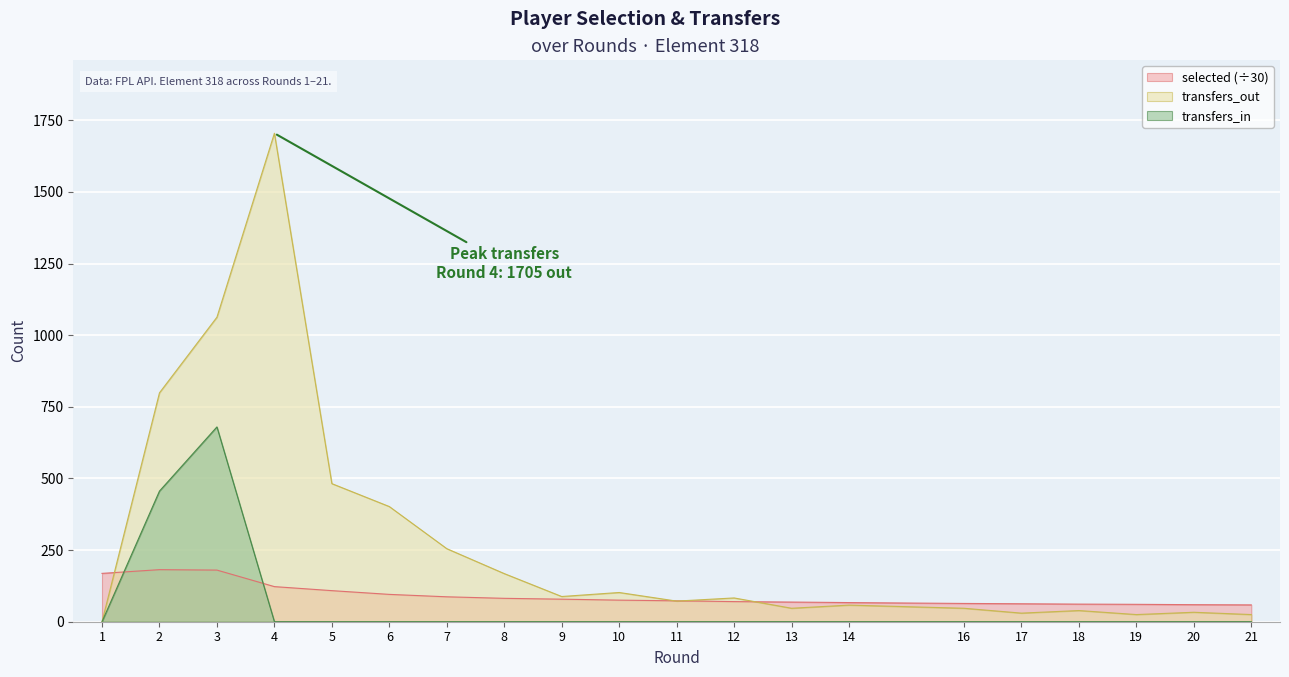

What is the sum of all transfers_in values?

1136.0